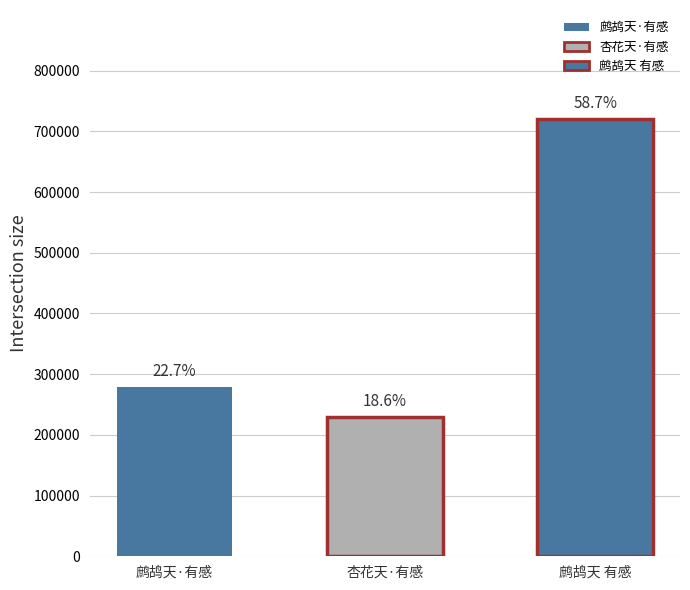

The value at 杏花天·有感 is 228784. True or false?

True